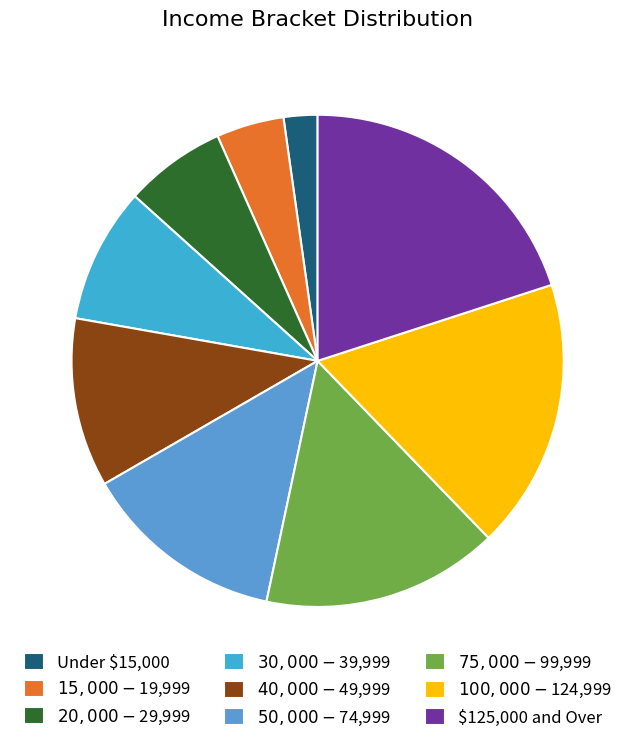

To the nearest percent, what portion does $50,000 - $74,999 represent?

13%